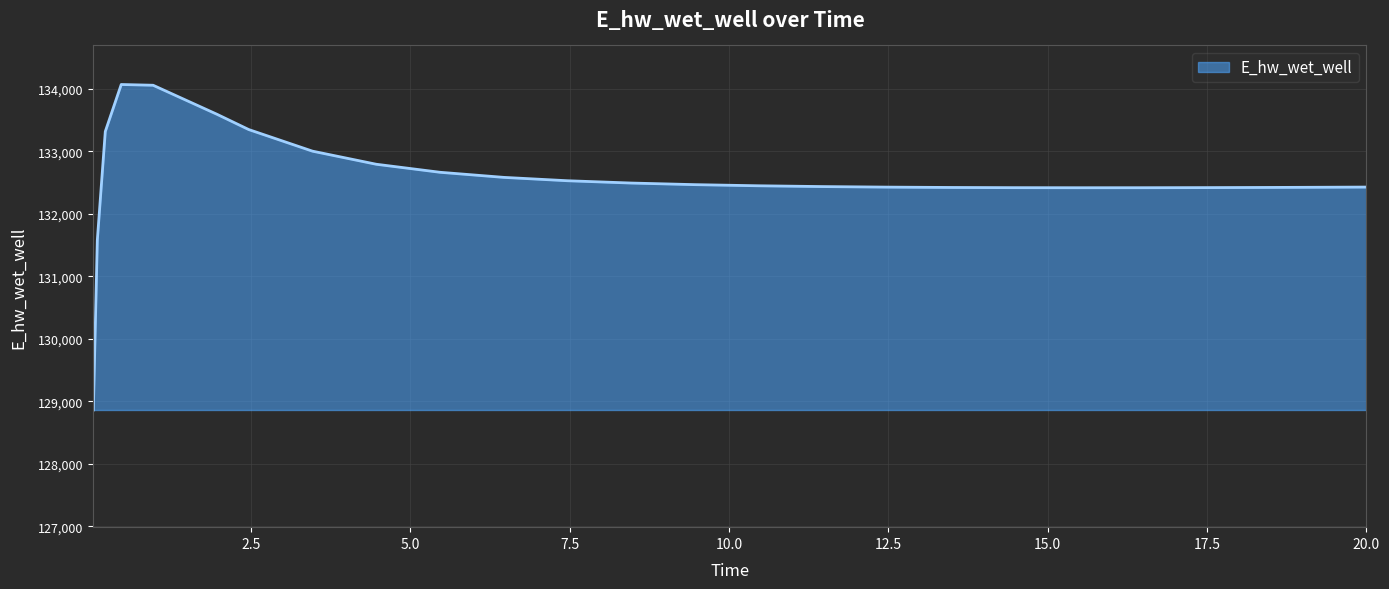

What is the smallest value displayed?

128863.0